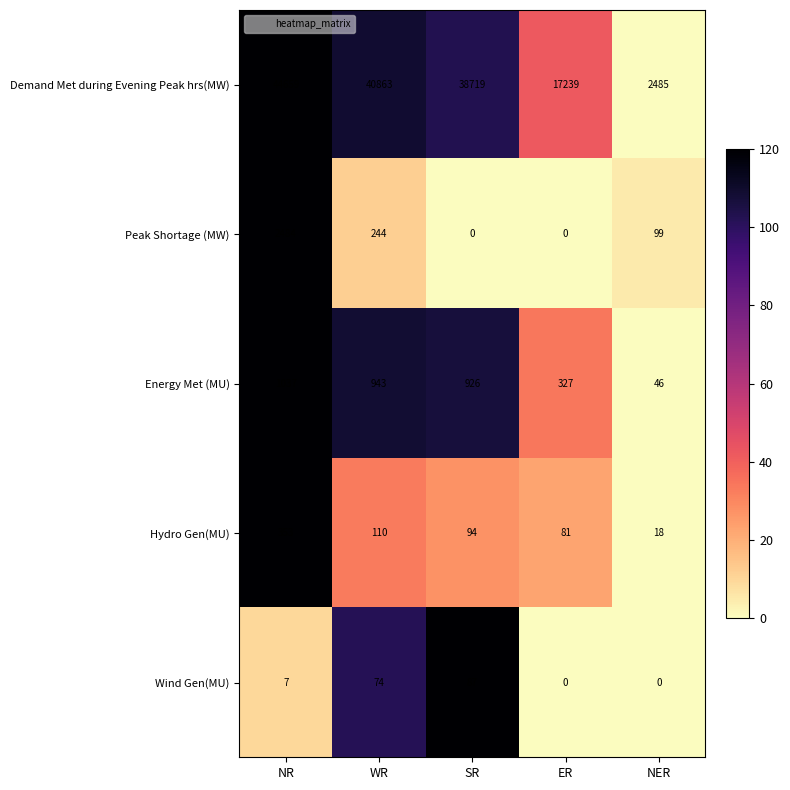

What is the difference between the Wind Gen(MU) values at SR and ER?

87